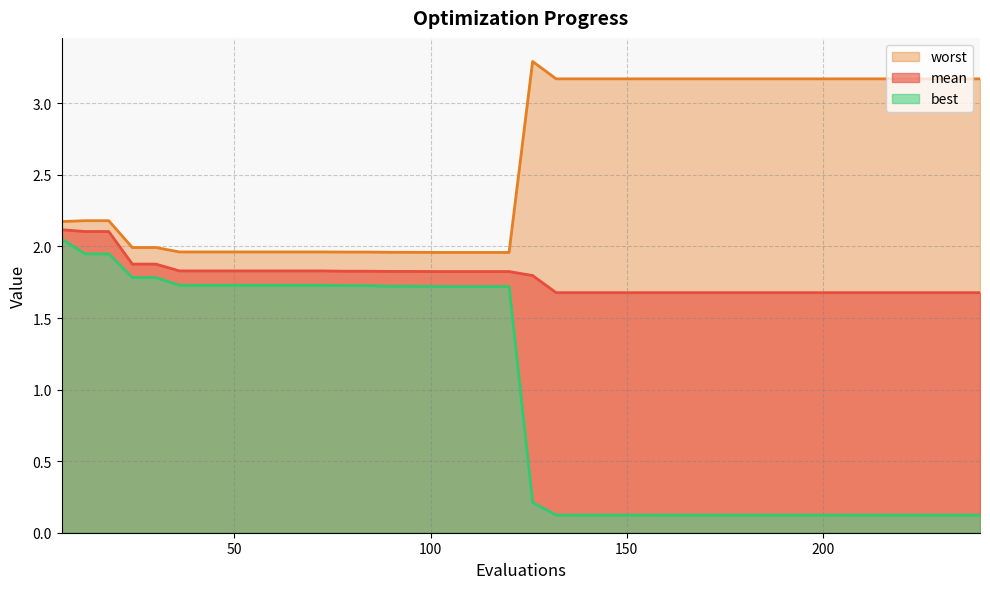

Which series changed the most between 198 and 204?

mean